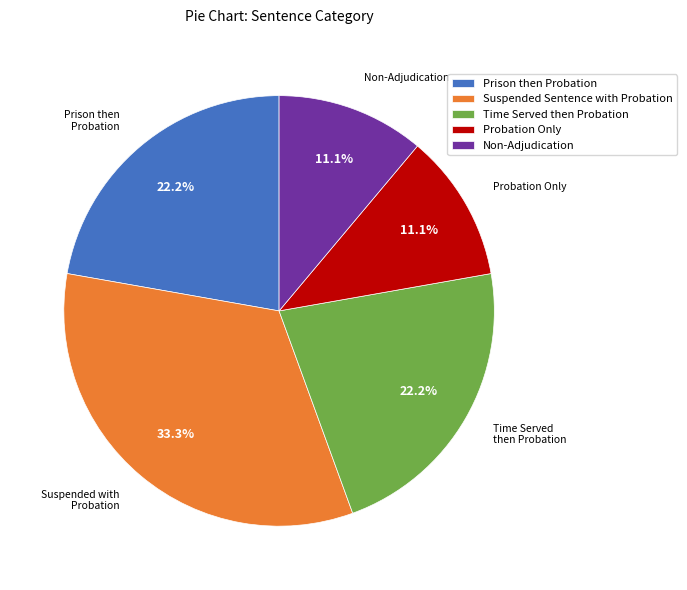

To the nearest percent, what is the average slice percentage?

20%